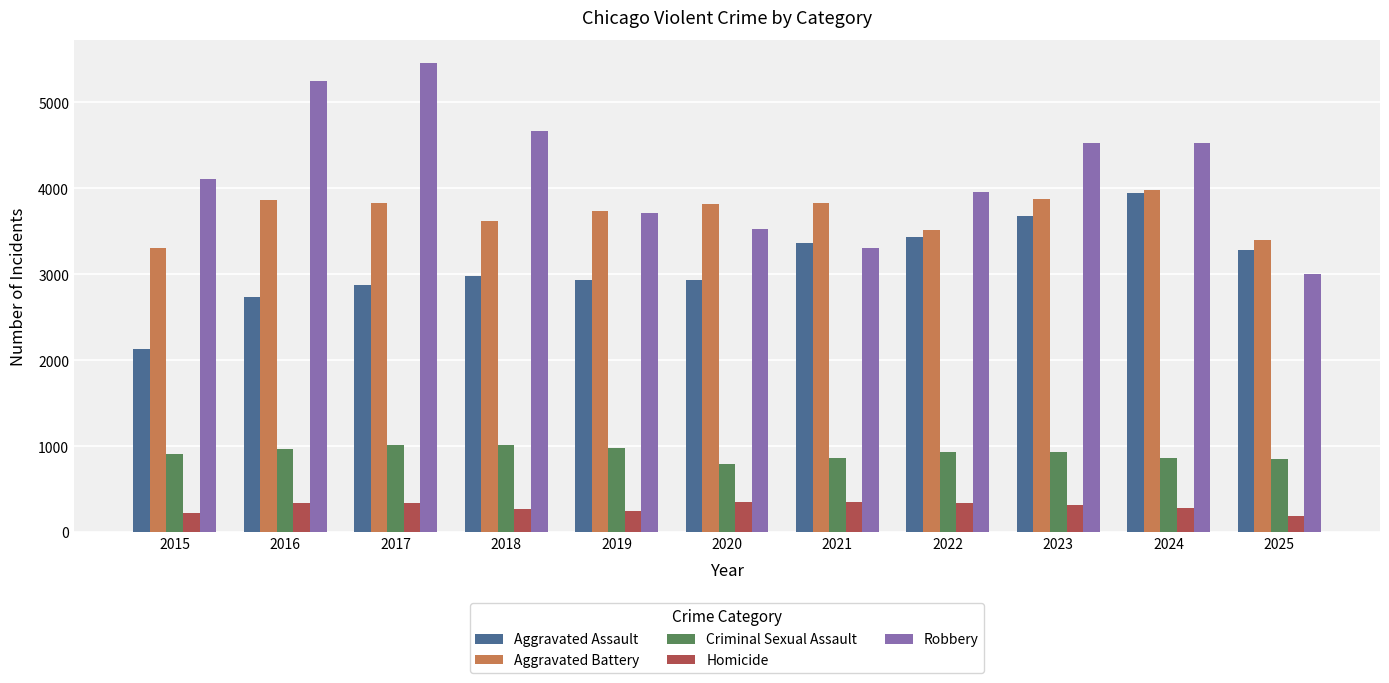

What is the value of the Robbery bar at the 10th from the left?

4523